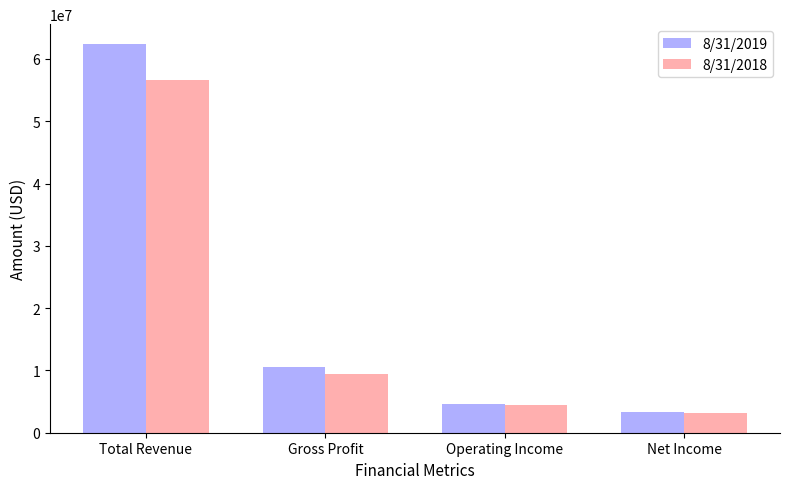

What position from the left is Total Revenue?

1